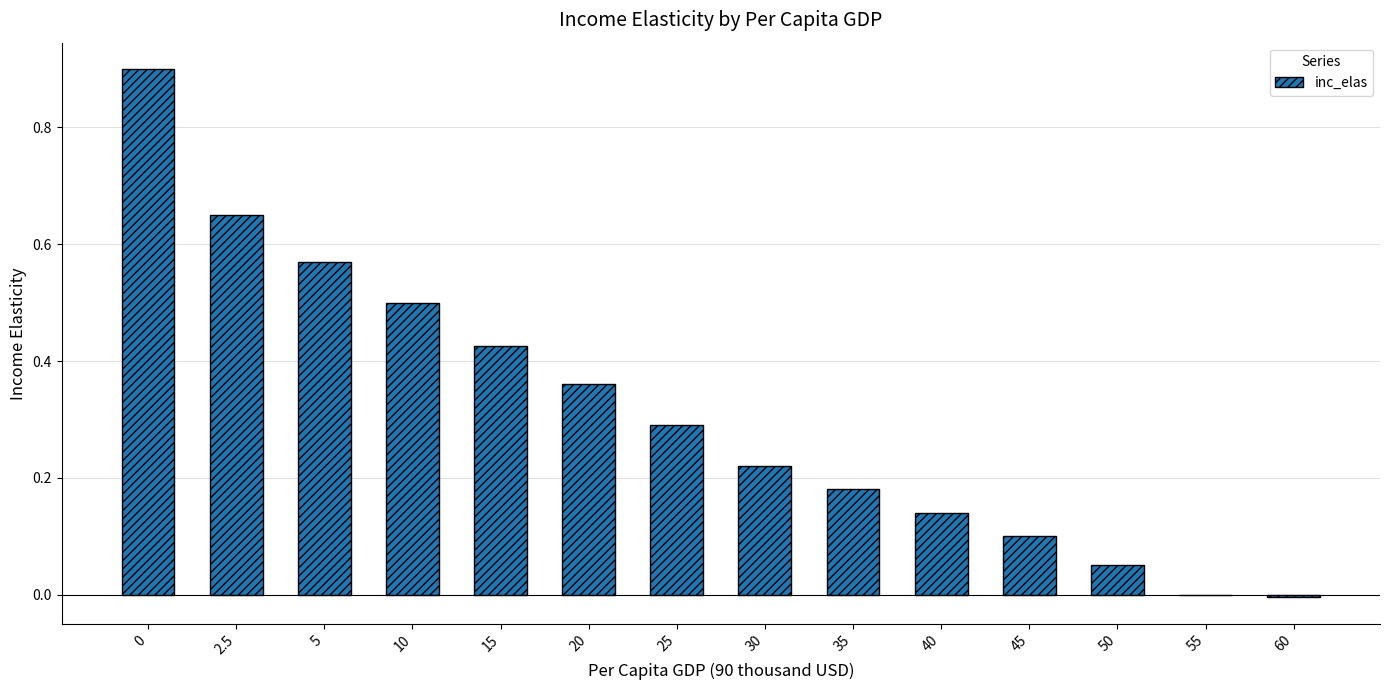

What is the change in value from 2.5 to 25?

-0.4